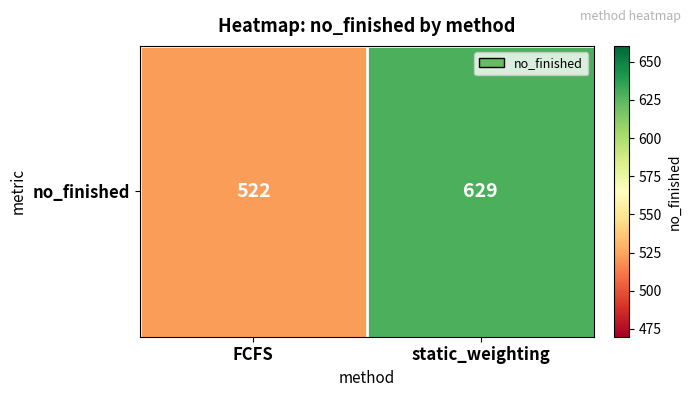

Is it true that the value at static_weighting is 629?

True